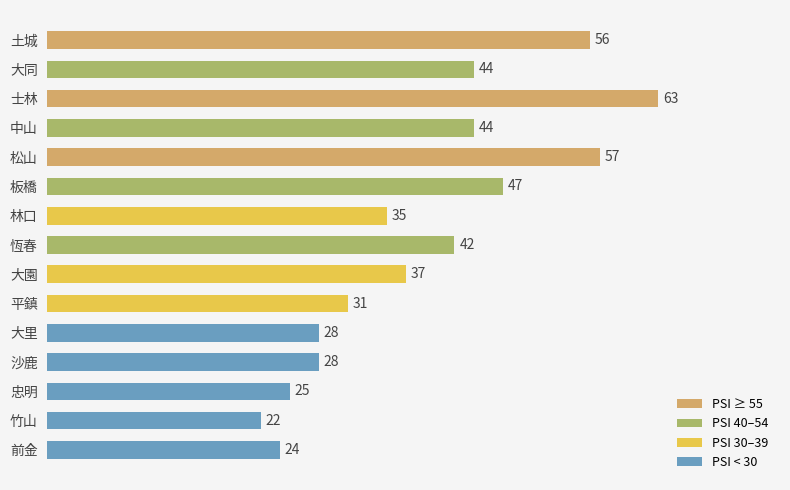

What is the greatest value displayed?

63